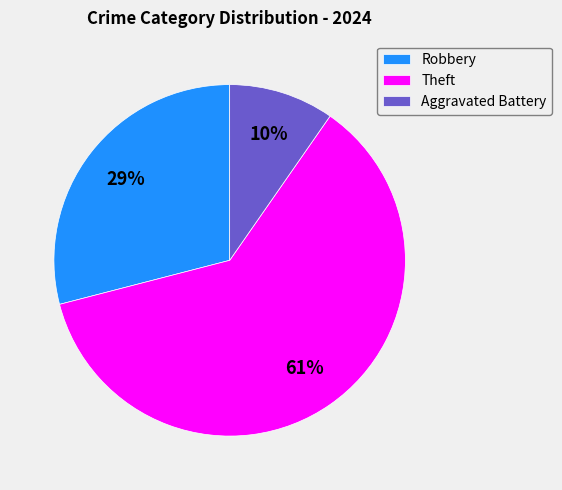

To the nearest percent, what is the average slice percentage?

33%